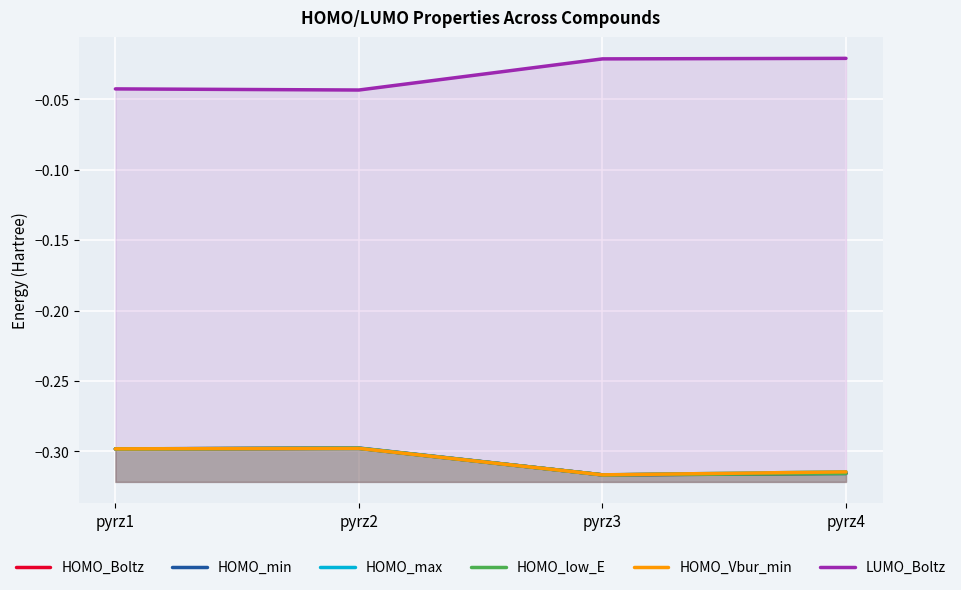

Which has a higher value, pyrz3 or pyrz2?

pyrz2